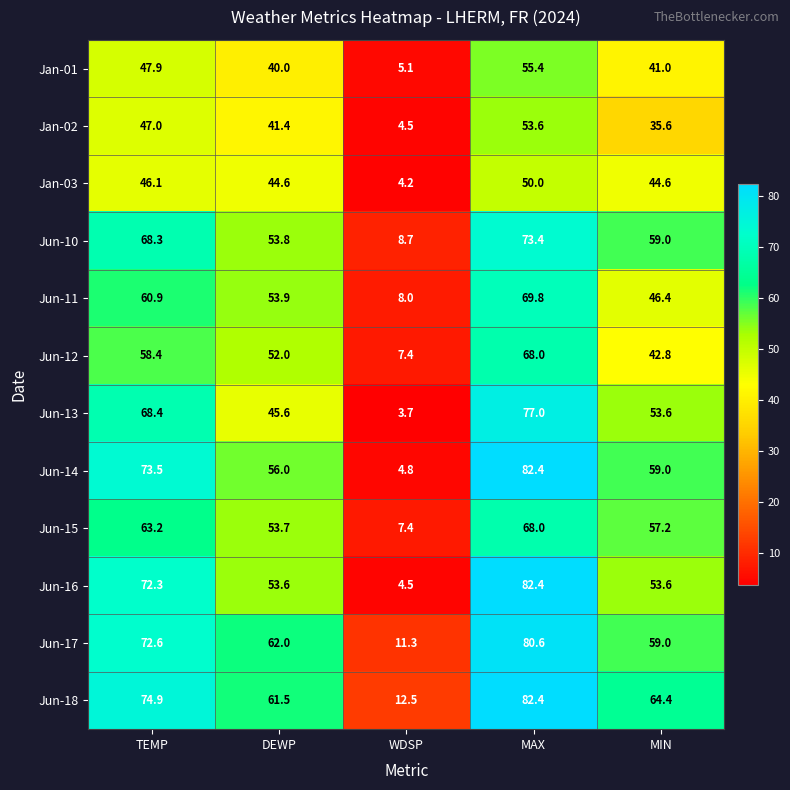

Where is Jun-11 nearest to the value 38?

MIN